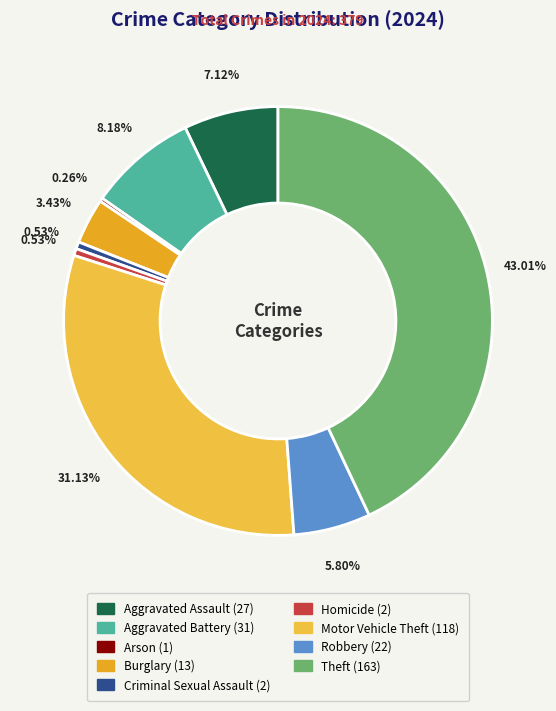

To the nearest percent, what is the difference between the Theft and Burglary slice percentages?

40%